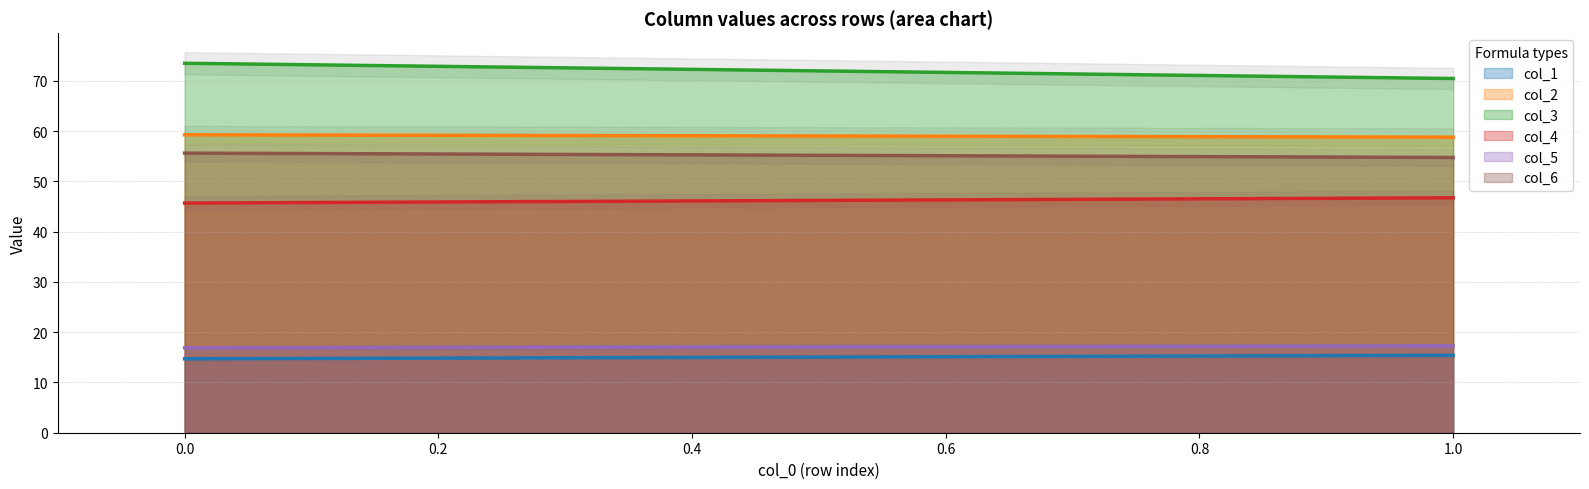

Reading right to left, extract all data points from this chart.

col_1: 15.4	14.7
col_2: 58.8	59.3
col_3: 70.5	73.5
col_4: 46.7	45.7
col_5: 17.3	16.9
col_6: 54.8	55.6